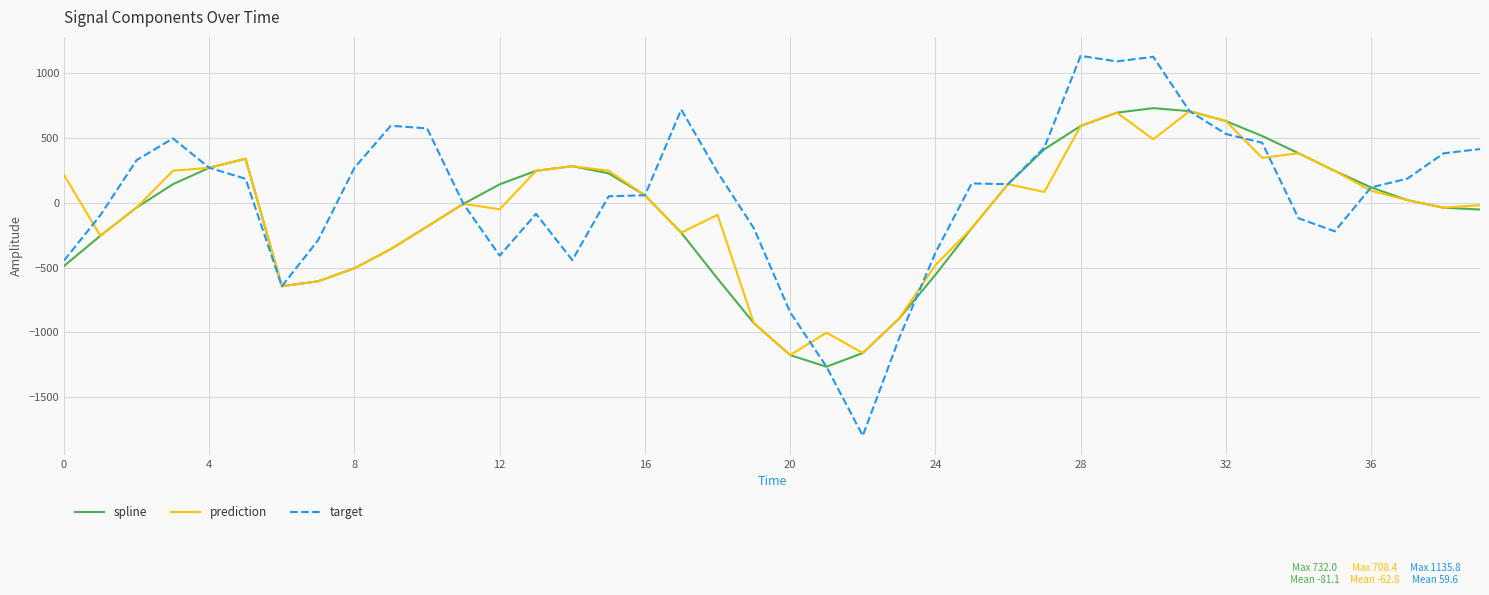

What is the smallest value displayed?

-1800.0